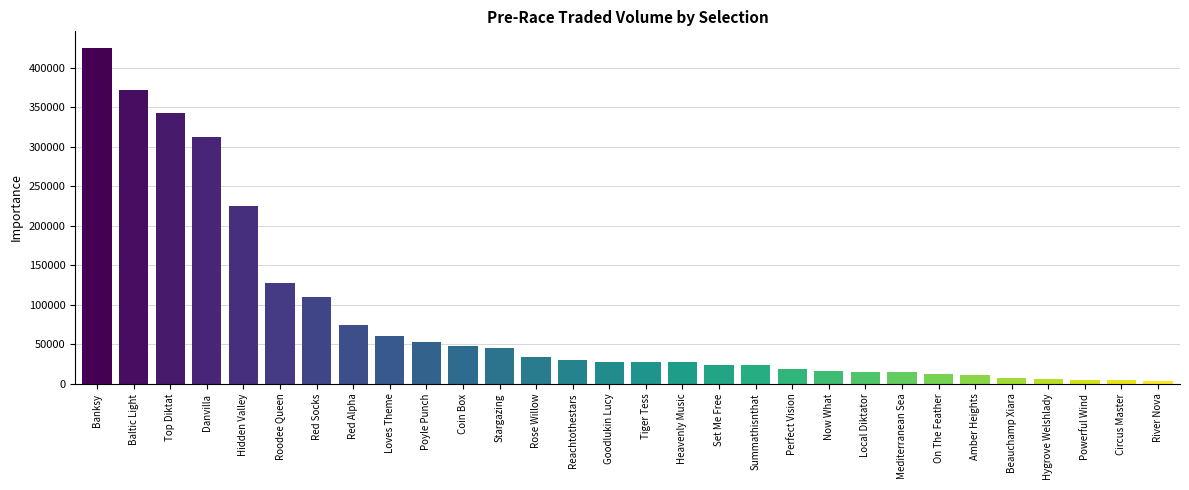

How many series are shown in this chart?

1